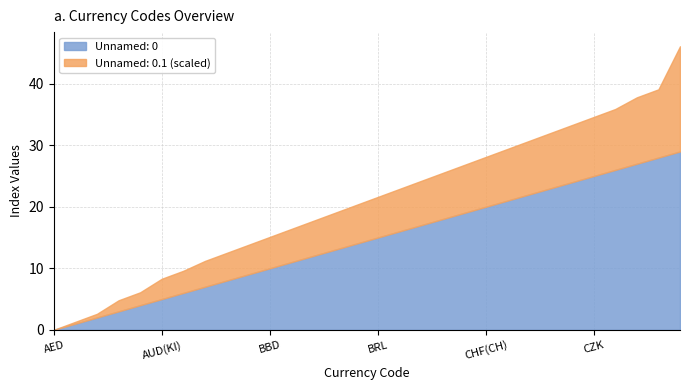

Reading left to right, what are all the values shown in this chart?

Unnamed: 0.1: 0	1	2	6	7	11	12	14	15	16	17	18	19	20	21	22	23	24	25	26	27	28	29	30	31	32	33	36	37	57
Unnamed: 0: 0	1	2	3	4	5	6	7	8	9	10	11	12	13	14	15	16	17	18	19	20	21	22	23	24	25	26	27	28	29